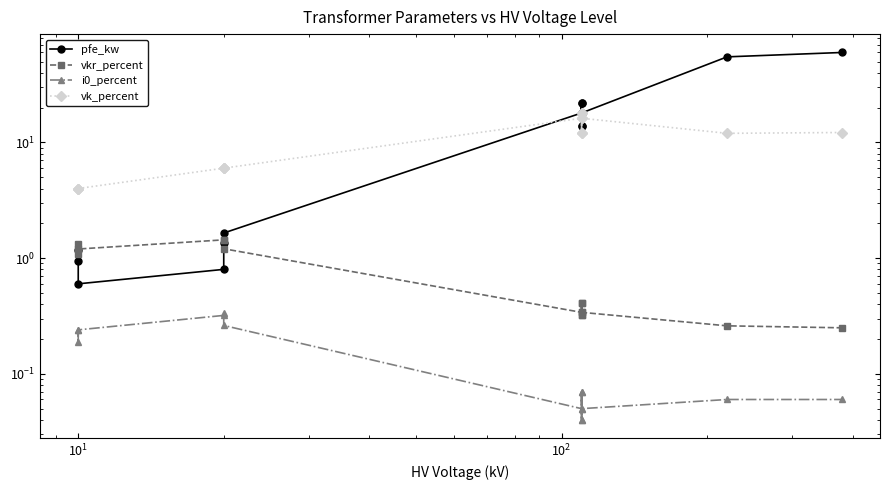

Reading right to left, transcribe all the data shown in this chart.

pfe_kw: 60.0	55.0	18.0	14.0	22.0	14.0	22.0	18.0	1.6	1.4	0.8	0.6	1.2	0.9
vkr_percent: 0.2	0.3	0.3	0.4	0.3	0.4	0.3	0.3	1.2	1.4	1.4	1.2	1.1	1.3
i0_percent: 0.1	0.1	0.1	0.1	0.0	0.1	0.0	0.1	0.3	0.3	0.3	0.2	0.2	0.2
vk_percent: 12.2	12.0	16.2	12.0	18.0	12.0	18.0	16.2	6.0	6.0	6.0	4.0	4.0	4.0